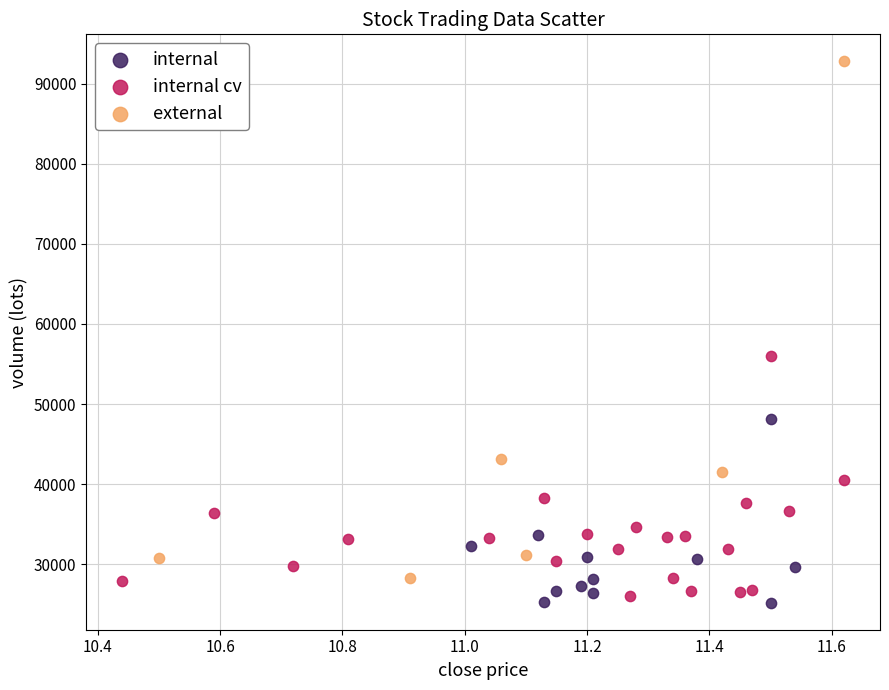

Which series contains the highest Y value?

external